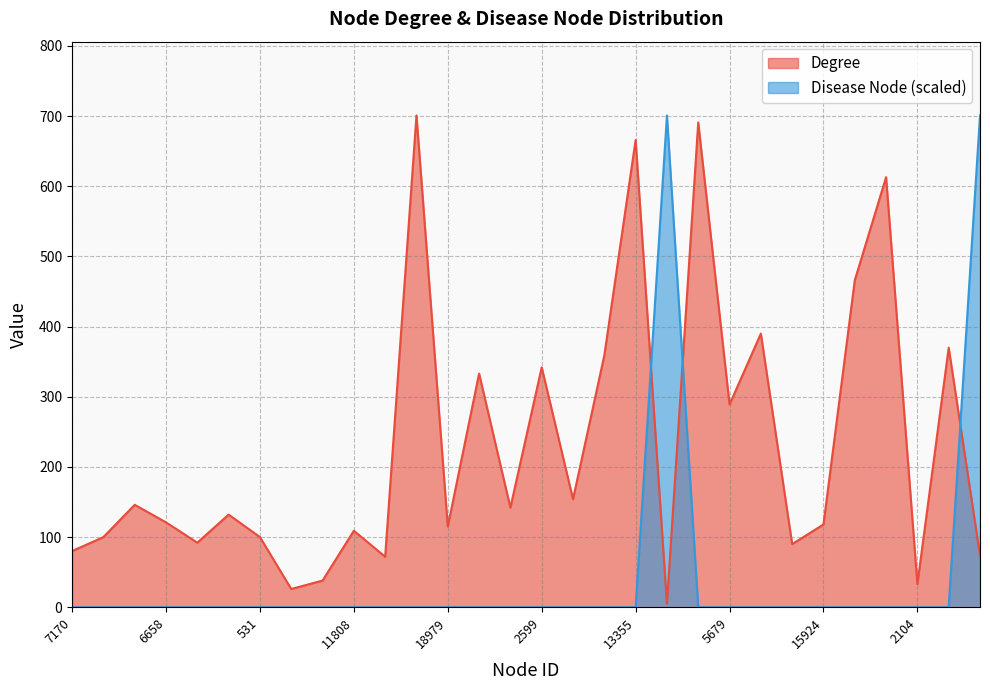

Reading left to right, list all the values displayed in this chart.

Degree: 7170=80	6660=100	7178=146	6658=121	12973=92	3601=132	531=100	10779=26	4962=38	11808=109	13345=72	2594=701	18979=115	2596=333	6918=142	2599=342	7208=154	2601=359	13355=666	5677=5	2606=691	5679=289	4145=390	563=90	15924=118	53=466	1591=613	2104=33	7227=370	1809=74
Disease Node: 7170=0	6660=0	7178=0	6658=0	12973=0	3601=0	531=0	10779=0	4962=0	11808=0	13345=0	2594=0	18979=0	2596=0	6918=0	2599=0	7208=0	2601=0	13355=0	5677=701	2606=0	5679=0	4145=0	563=0	15924=0	53=0	1591=0	2104=0	7227=0	1809=701